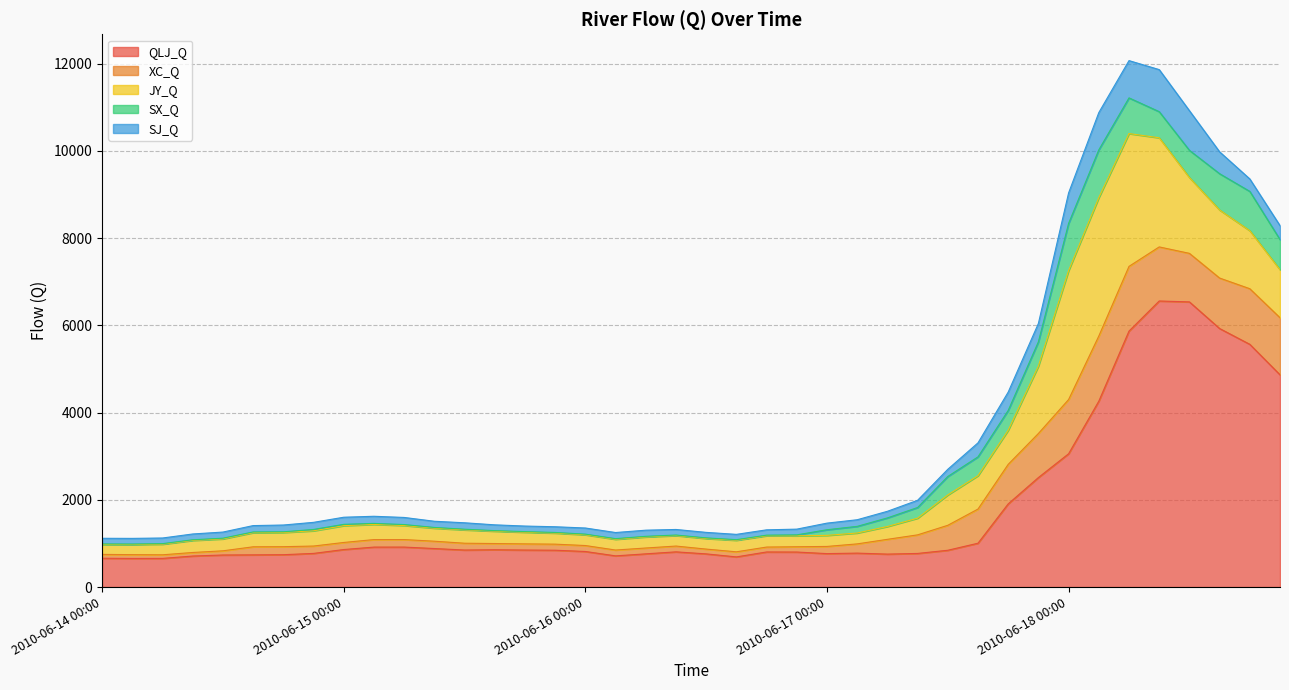

How many interior local valleys does the QLJ_Q series have?

6